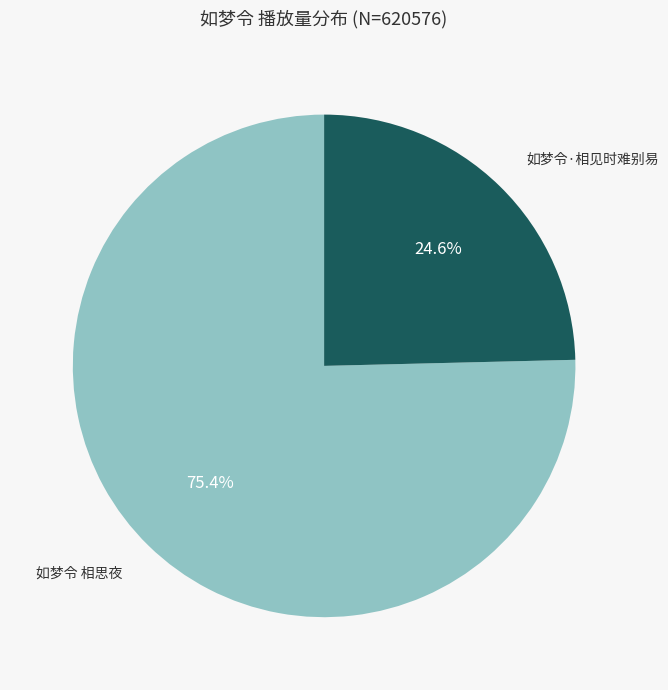

Between 如梦令·相见时难别易 and 如梦令 相思夜, which is larger?

如梦令 相思夜